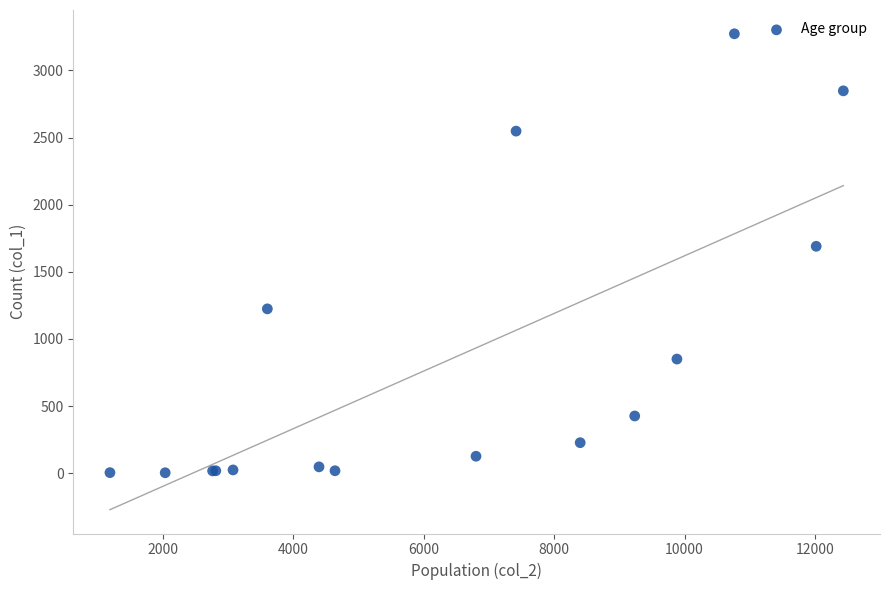

What Y value in the scatter plot is closest to 1638?

1690